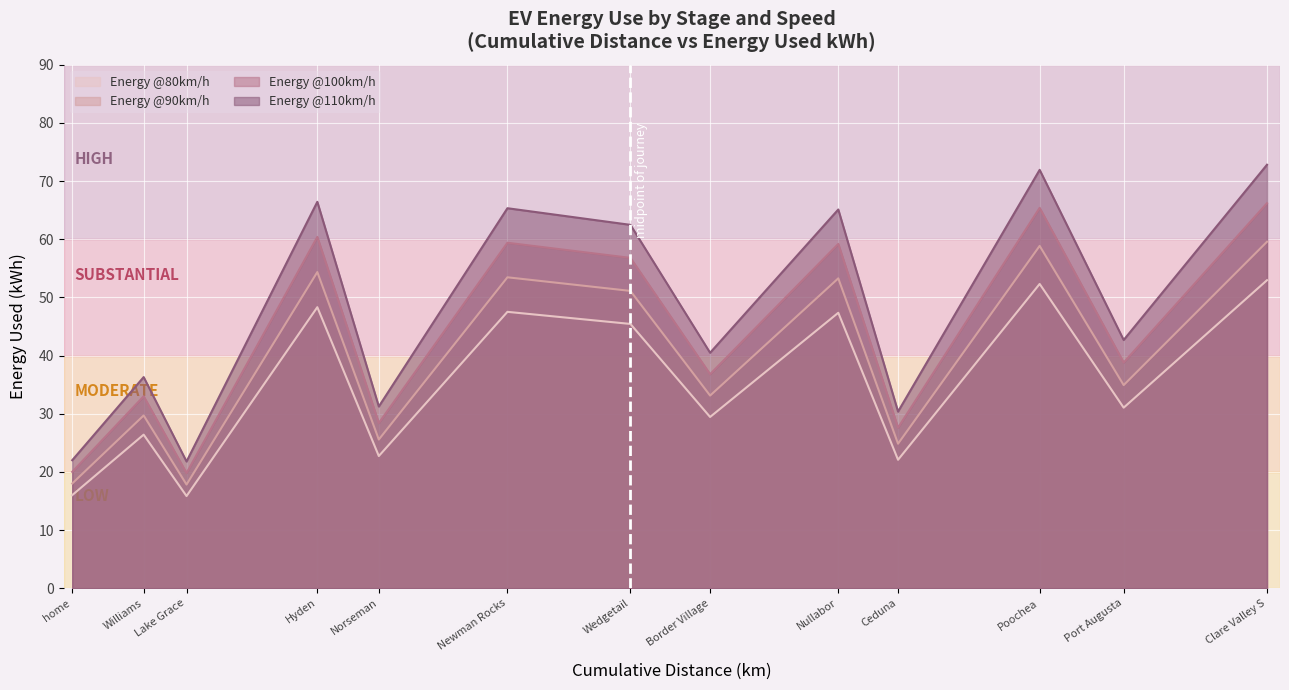

What is the difference between the Energy @90km/h values at Newman Rocks and Port Augusta?

18.5